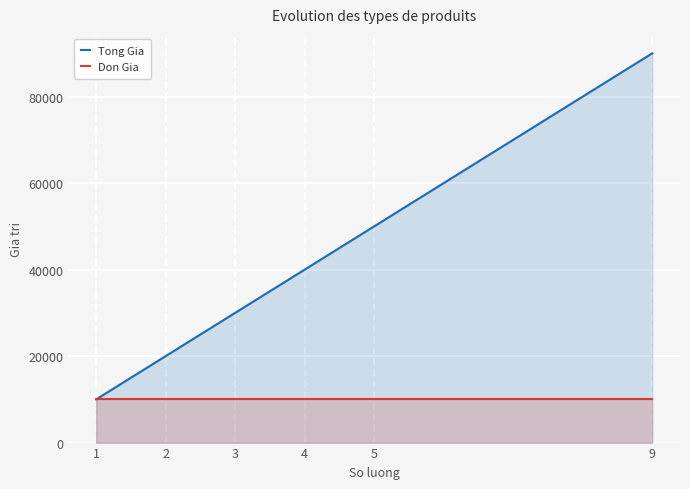

How many Tong Gia values are between 20000 and 50000?

4